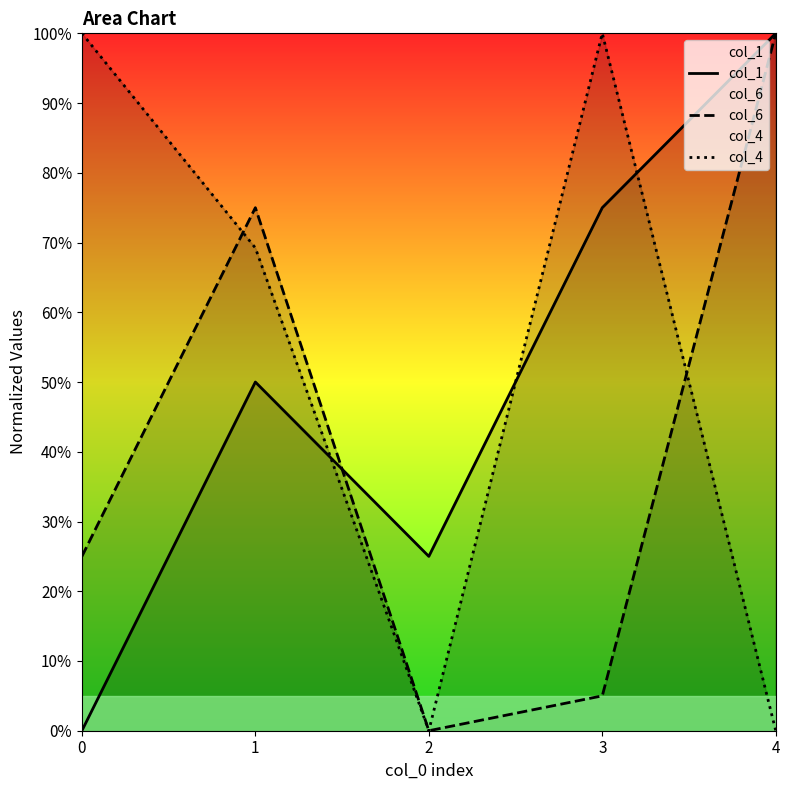

At which category does col_1 reach its first local peak?

1